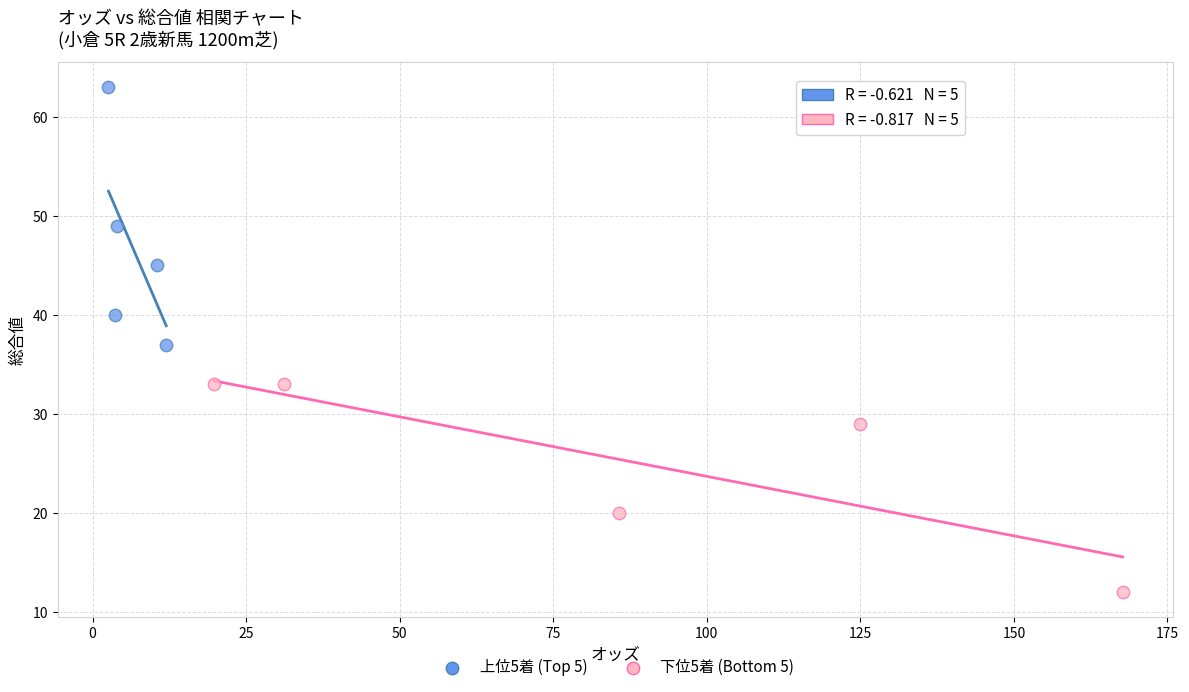

Which series contains the lowest Y value?

下位5着 (Bottom 5)